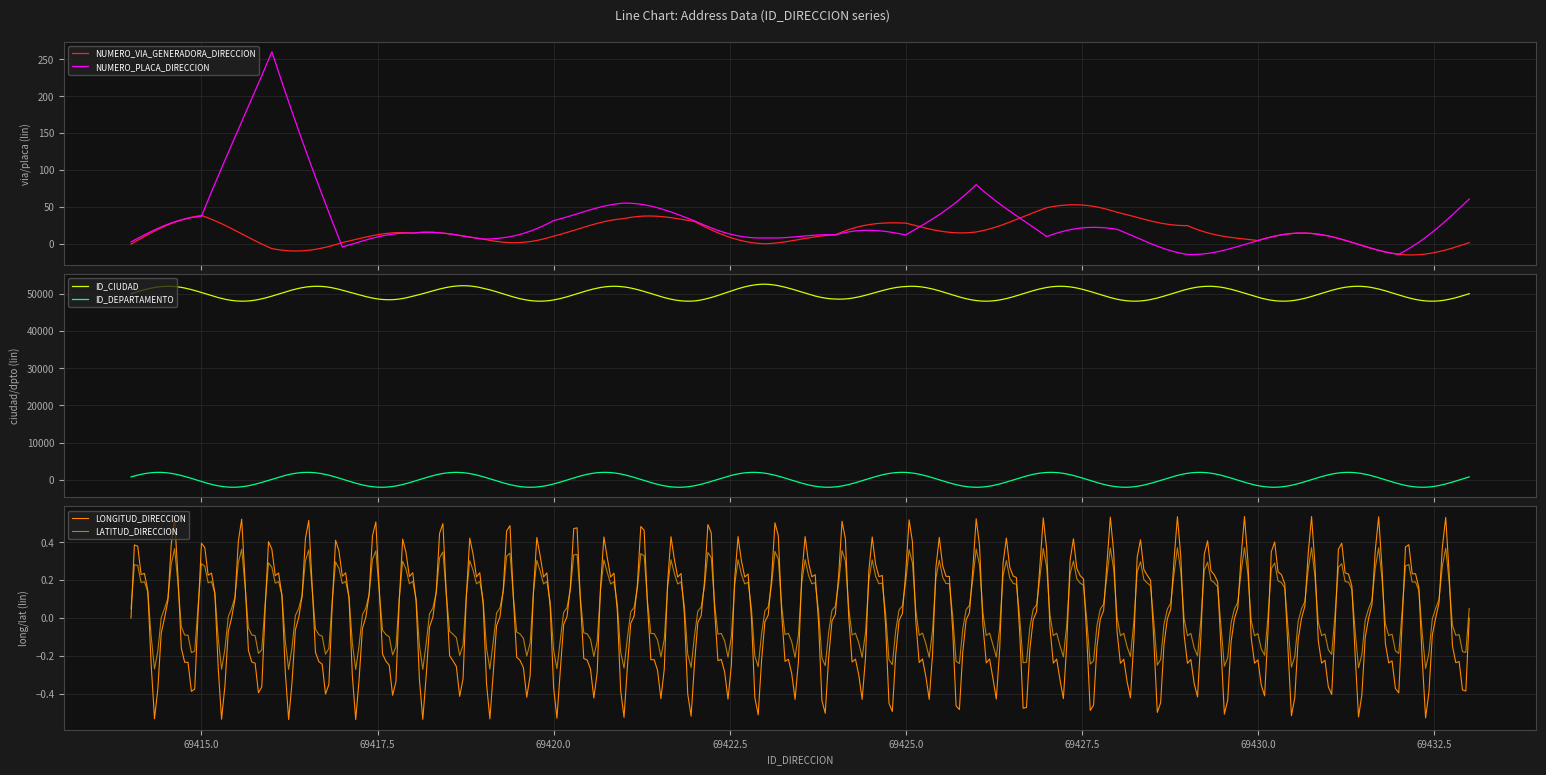

At which category is the sum across all series the highest?

69423